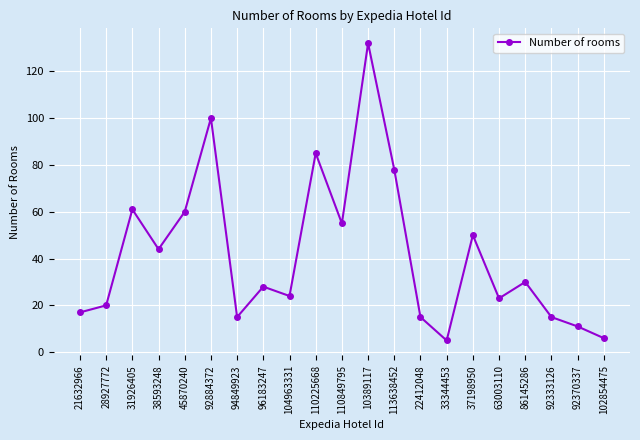

Which has a higher value, 21632966 or 110849795?

110849795